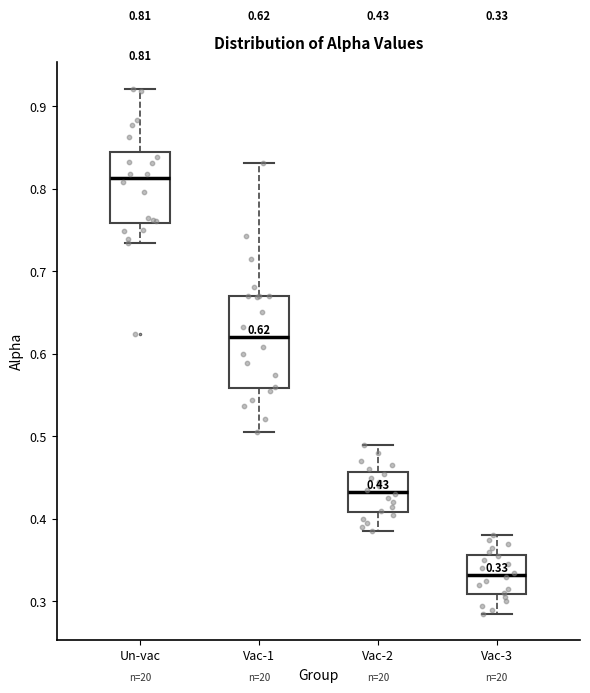

Which box is the tallest, from its lower edge to its upper edge?

Vac-1